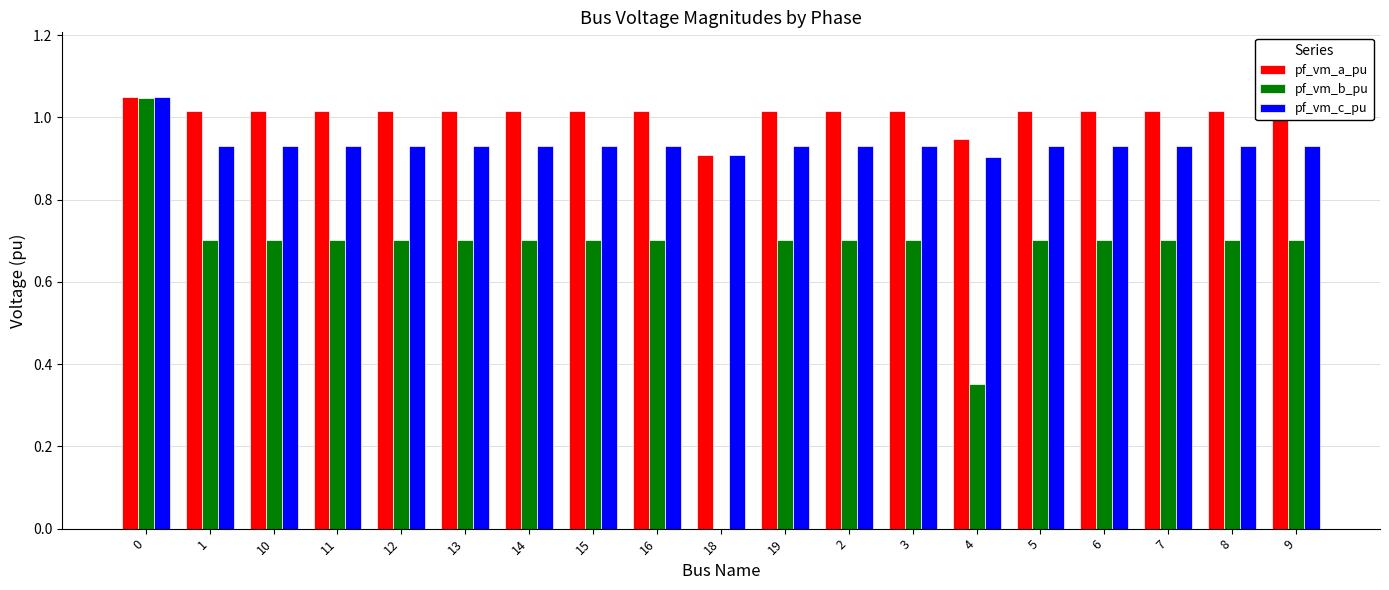

The value of pf_vm_c_pu at 10 is 0.9. True or false?

True